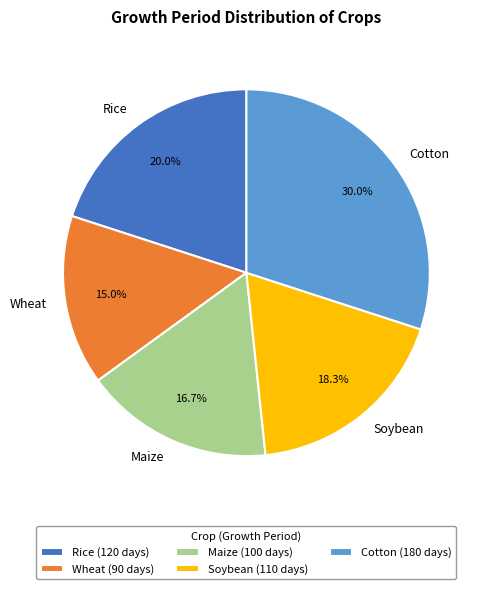

How many segments does this pie chart have?

5